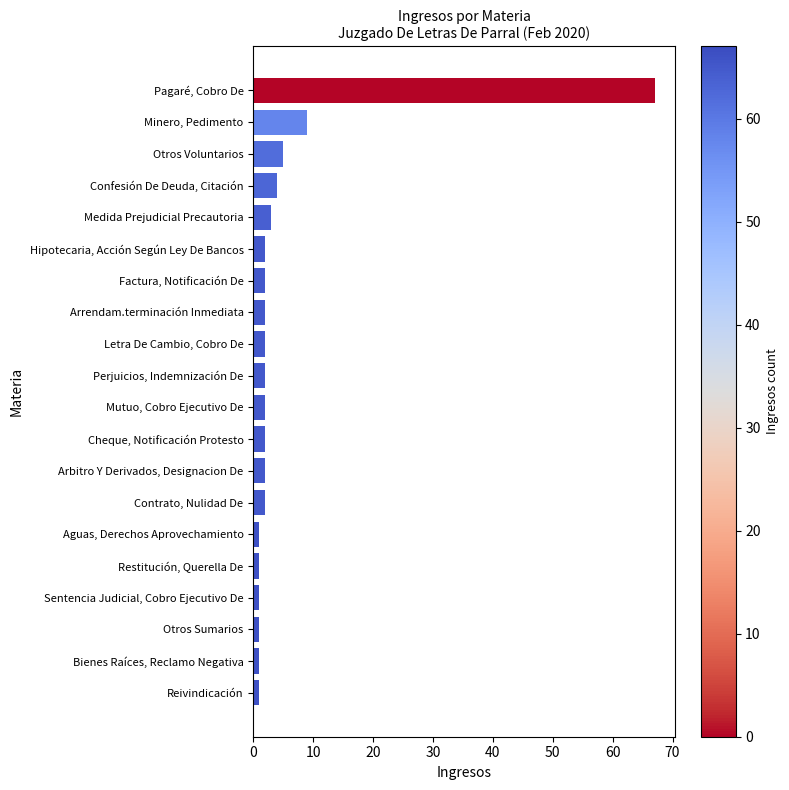

What is the label of the 3rd bar from the bottom?

Otros Sumarios